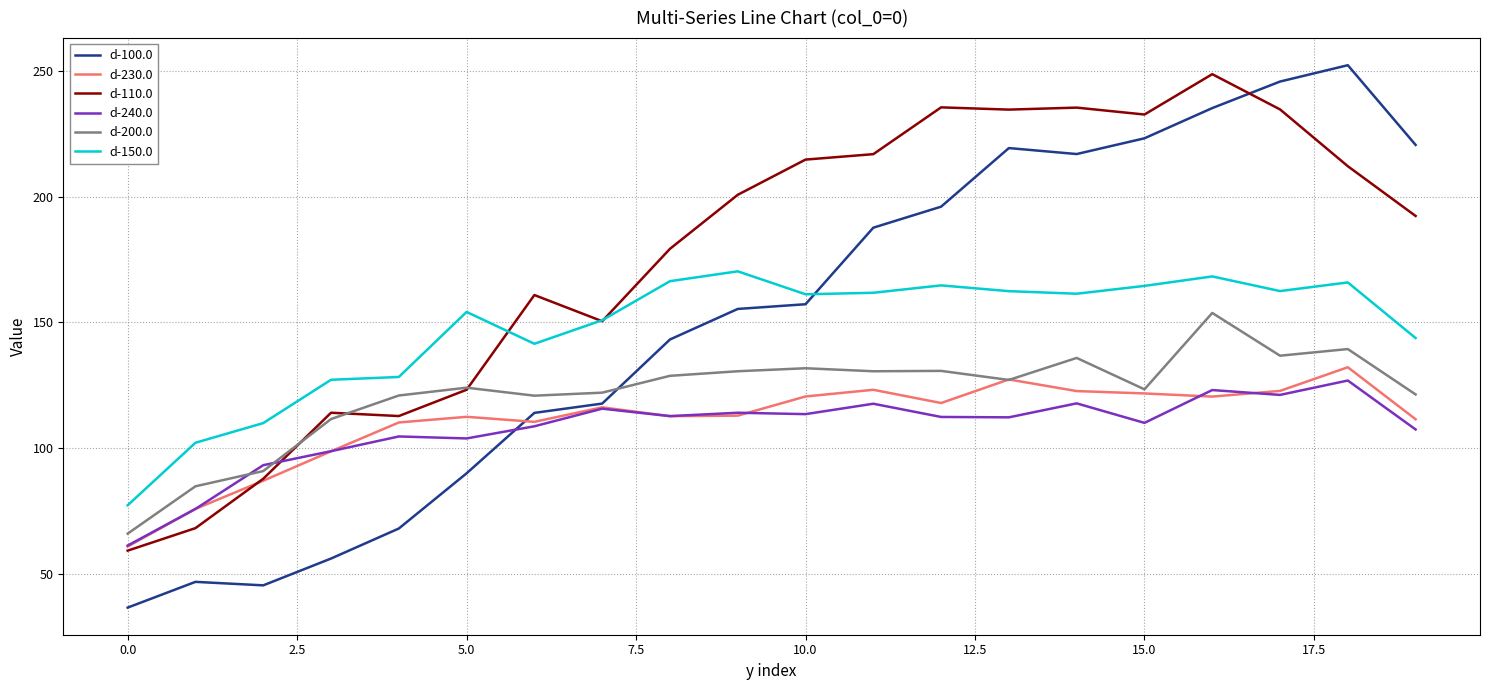

Which series has the largest range (max minus min)?

d-100.0